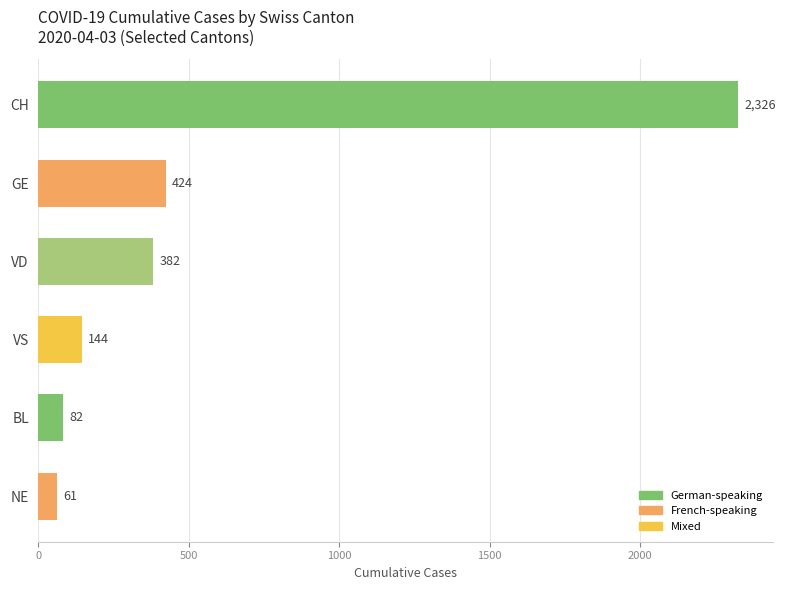

What is the smallest value displayed?

61